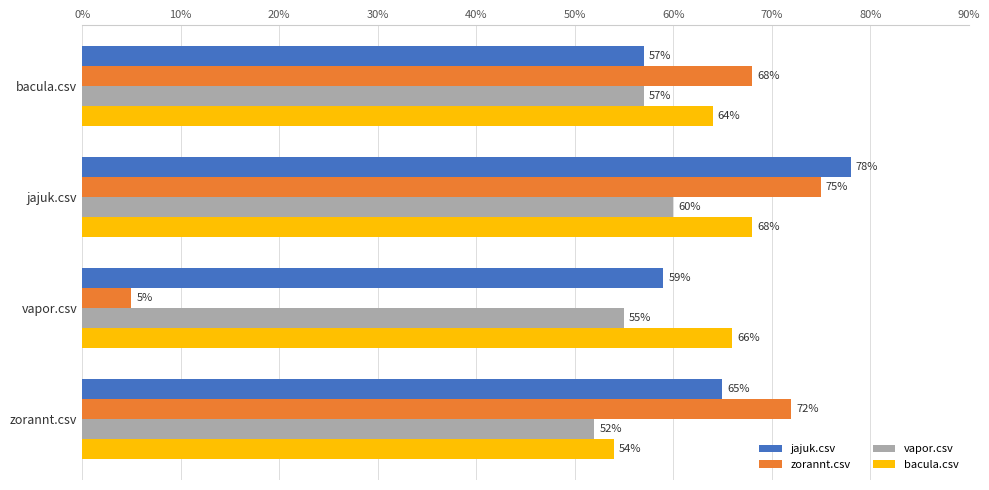

At how many categories does at least one series exceed 0?

4